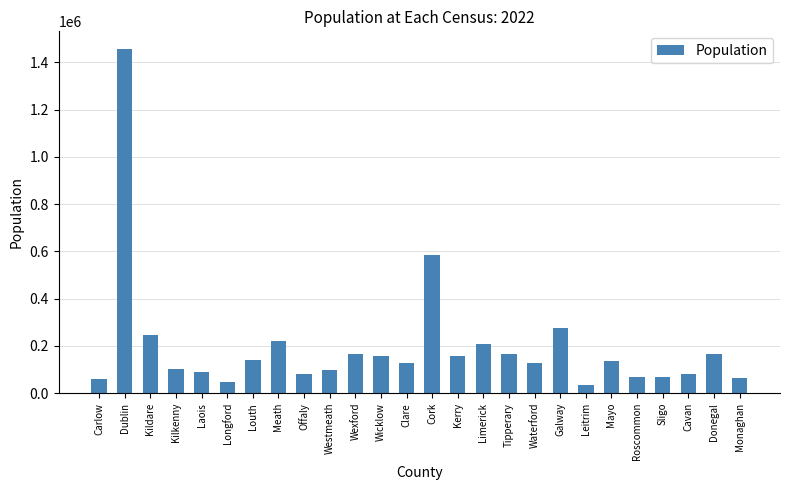

What is the label of the 2nd bar from the left?

Dublin